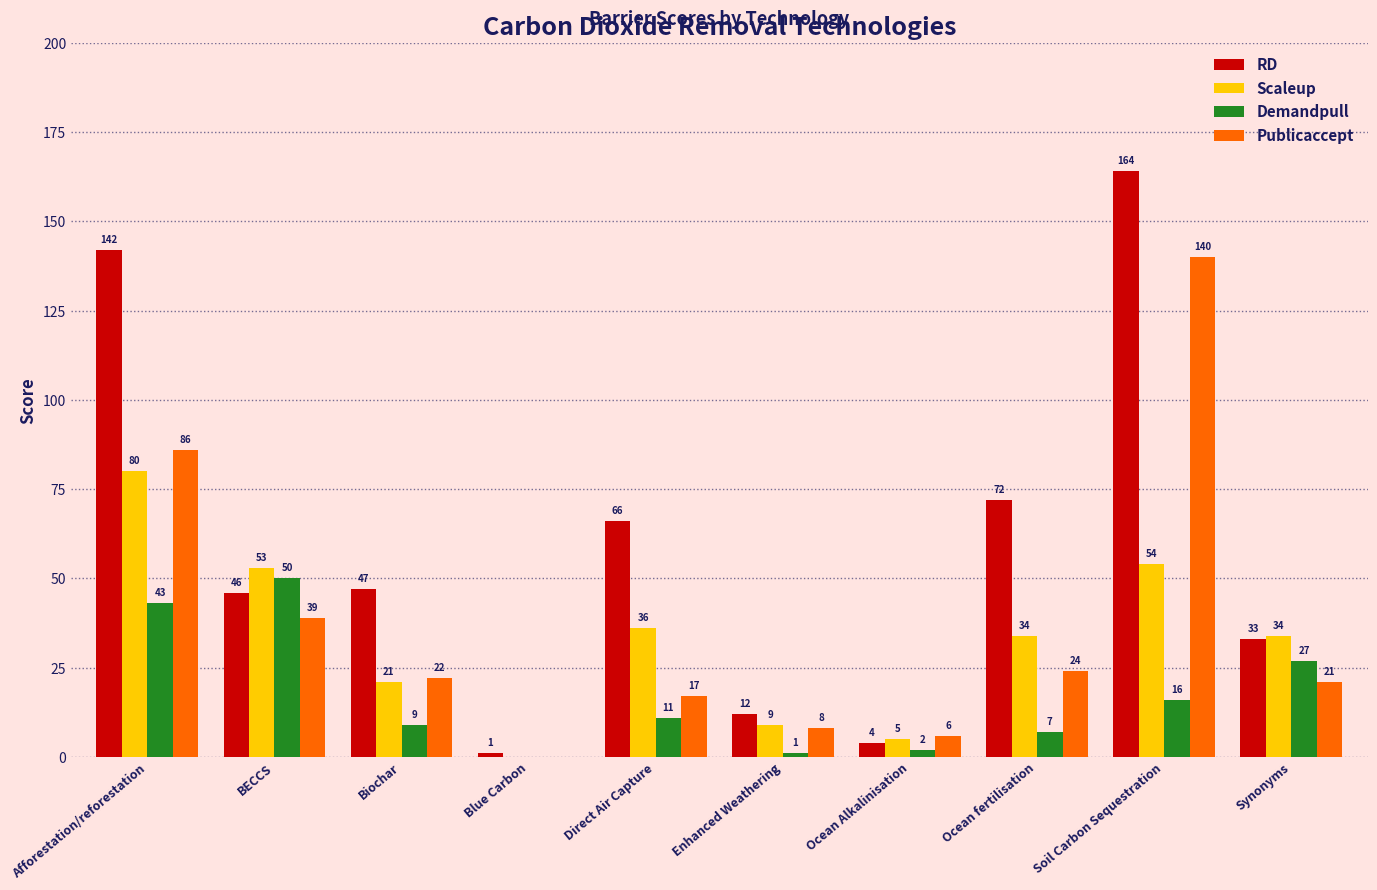

What is the highest value of the RD series?

164